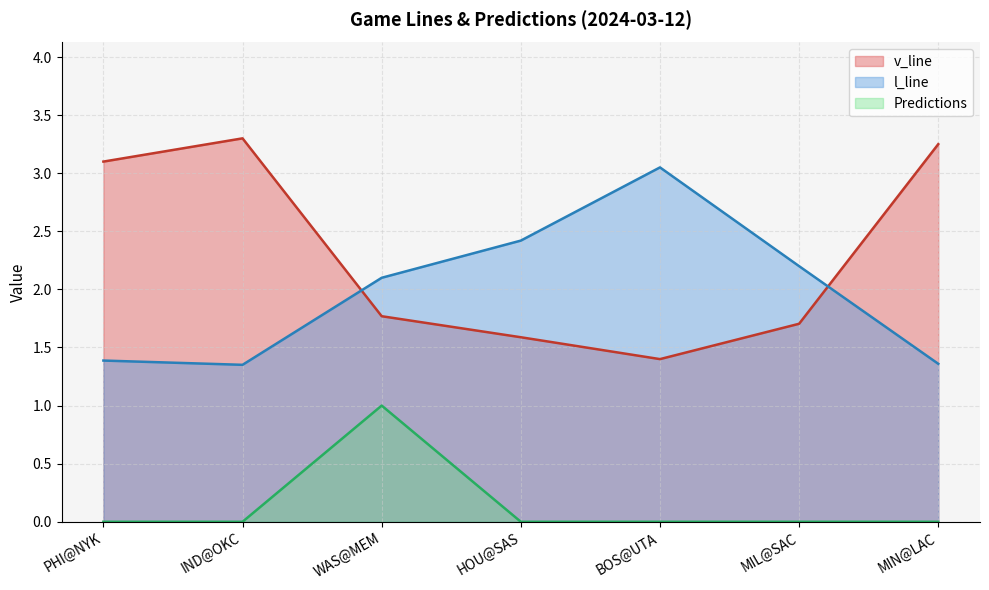

Reading left to right, extract all data points from this chart.

v_line: PHI@NYK=3.1	IND@OKC=3.3	WAS@MEM=1.8	HOU@SAS=1.6	BOS@UTA=1.4	MIL@SAC=1.7	MIN@LAC=3.2
l_line: PHI@NYK=1.4	IND@OKC=1.4	WAS@MEM=2.1	HOU@SAS=2.4	BOS@UTA=3.0	MIL@SAC=2.2	MIN@LAC=1.4
Predictions: PHI@NYK=0.0	IND@OKC=0.0	WAS@MEM=1.0	HOU@SAS=0.0	BOS@UTA=0.0	MIL@SAC=0.0	MIN@LAC=0.0